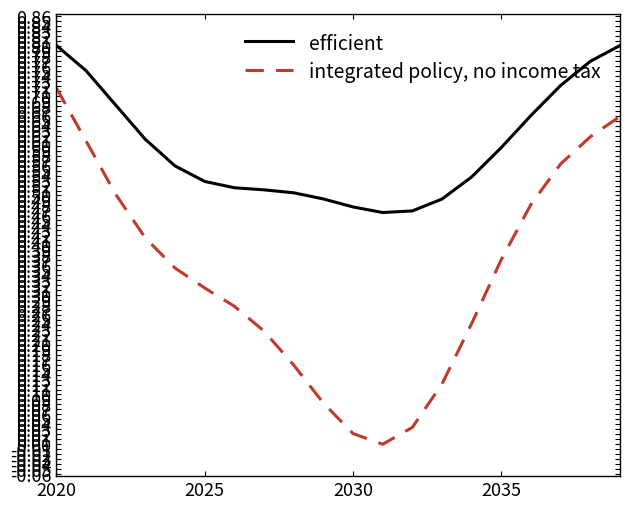

Which series has the widest spread of values?

integrated policy, no income tax